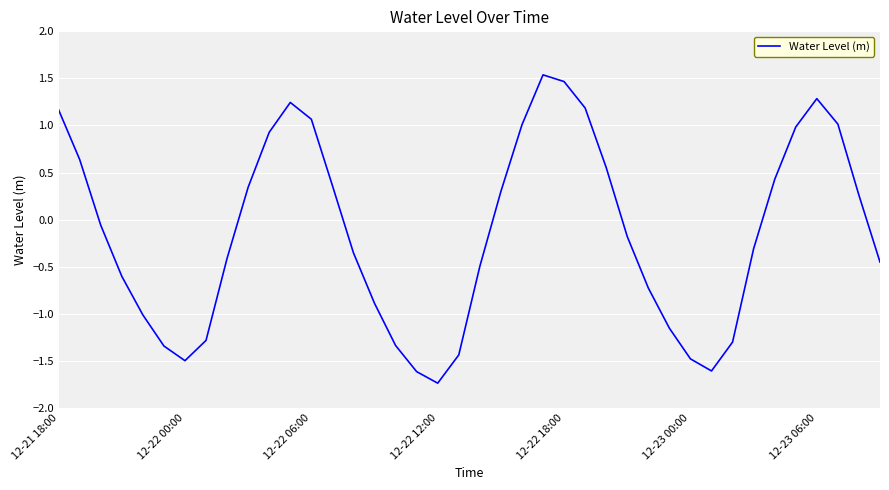

What is the difference between the maximum and minimum values?

3.3